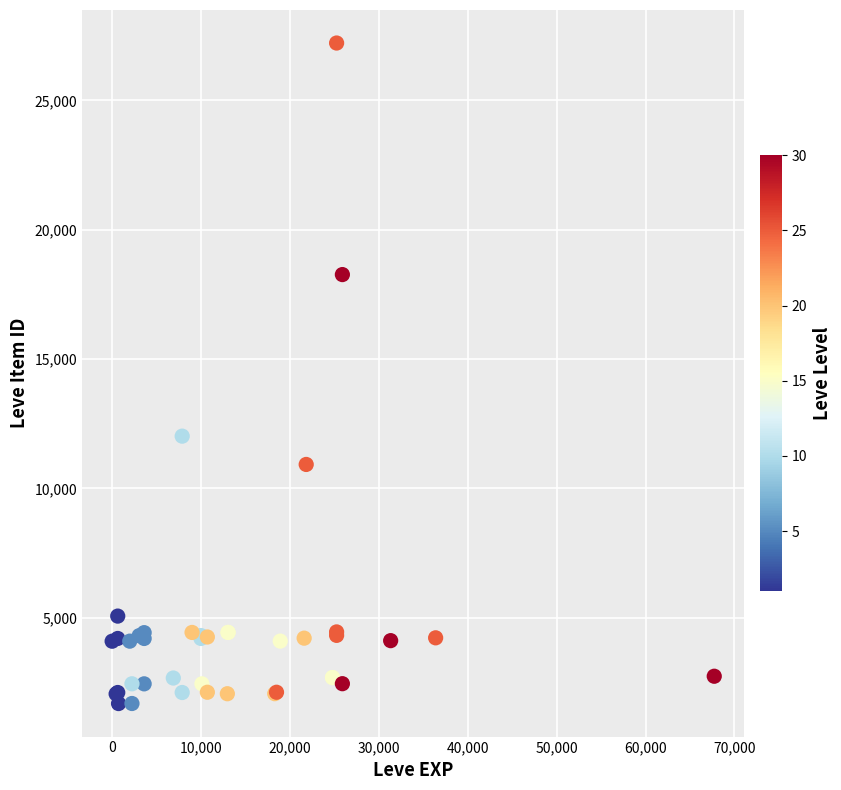

What Y value in the scatter plot is closest to 14448?

12018